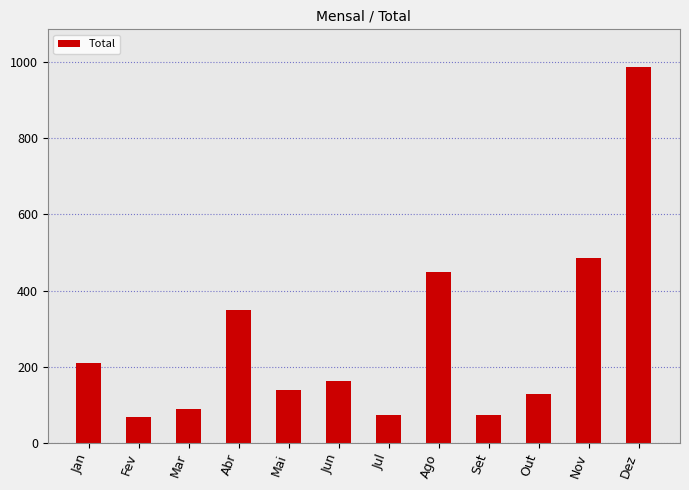

What is the label of the 3rd bar from the left?

Mar